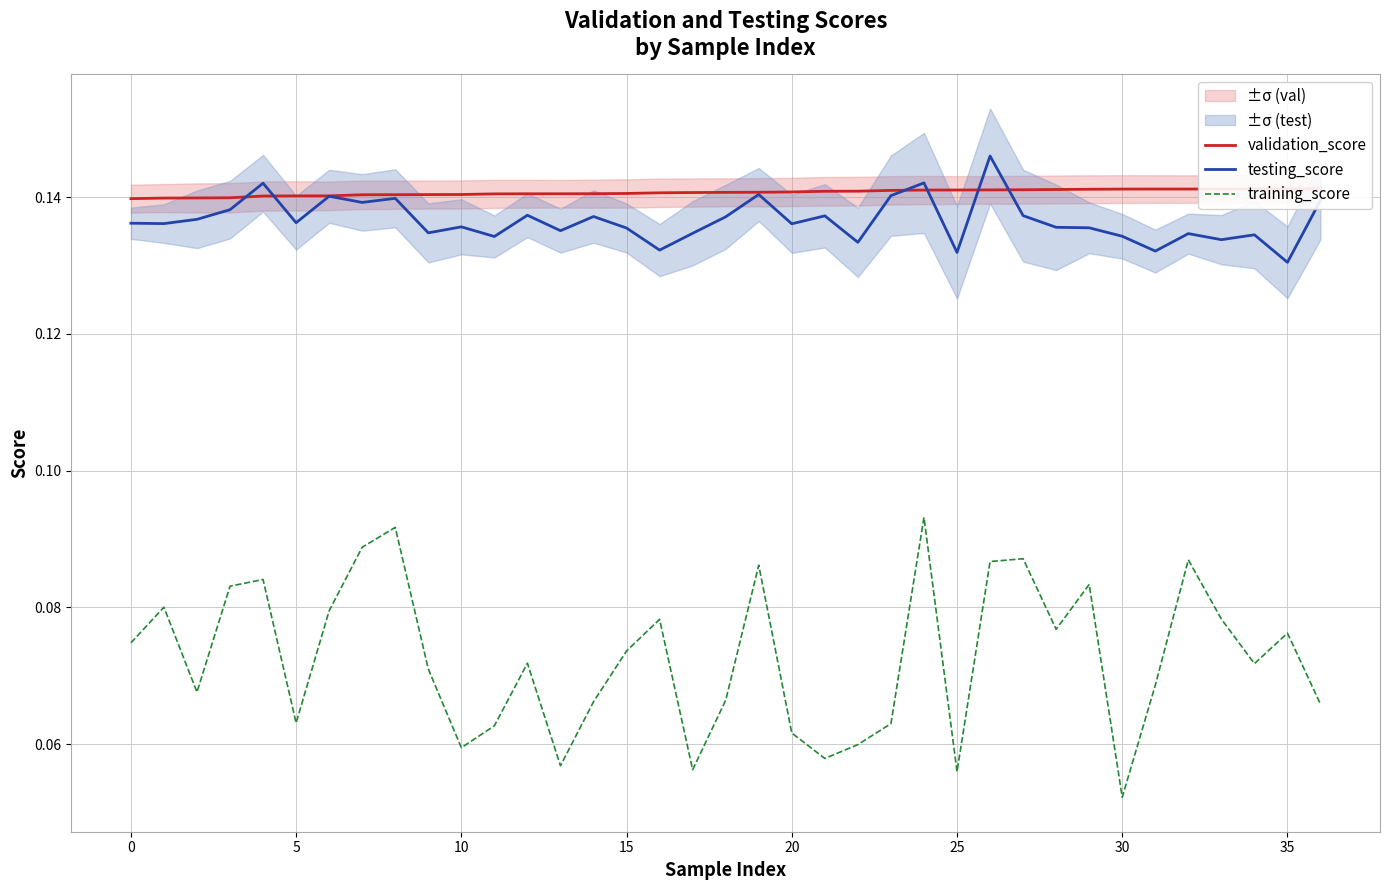

True or false: testing_score and training_score intersect in this chart.

False